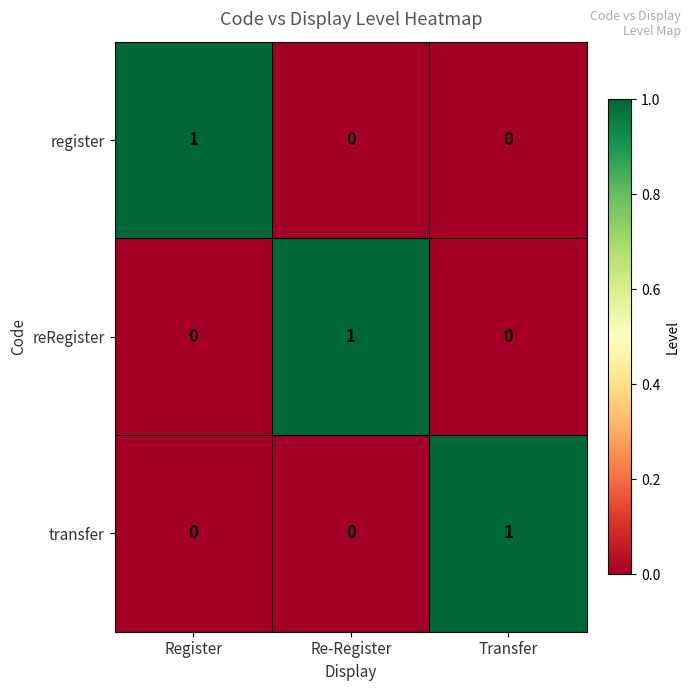

How many positive values does the reRegister series have?

1